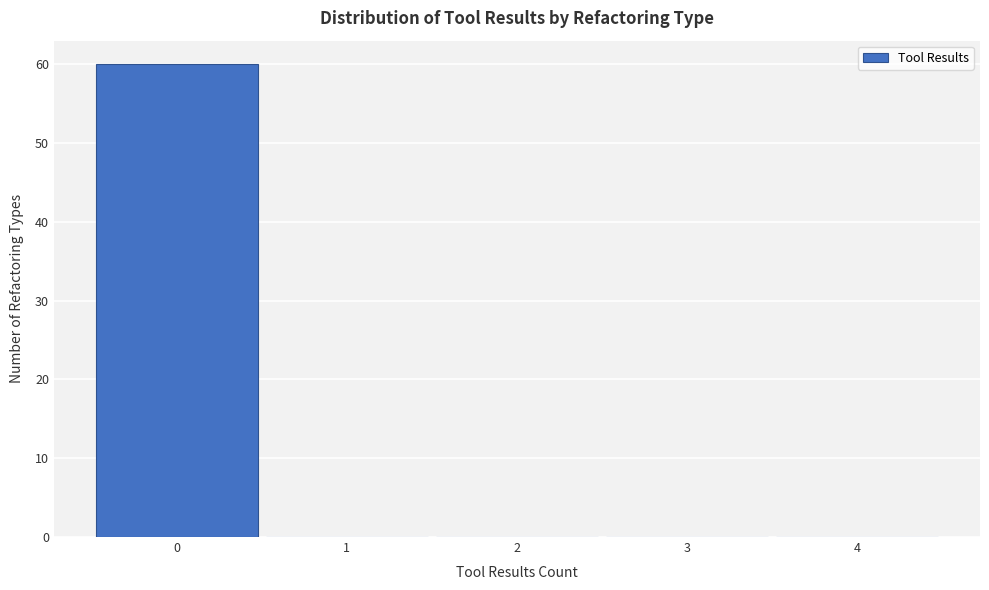

Over which range of the x-axis is the bar tallest?

-0.5 to 0.5